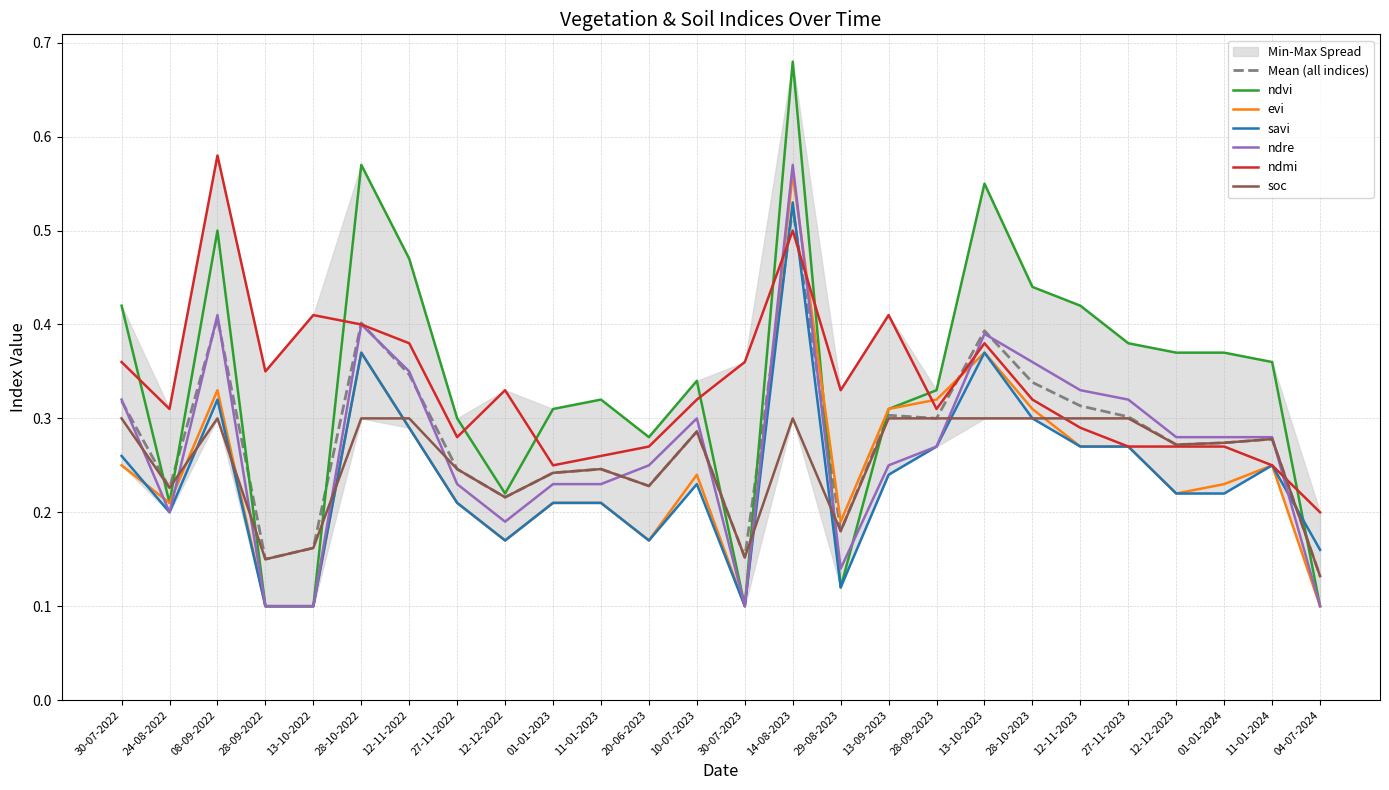

At which label does ndmi reach its peak?

08-09-2022